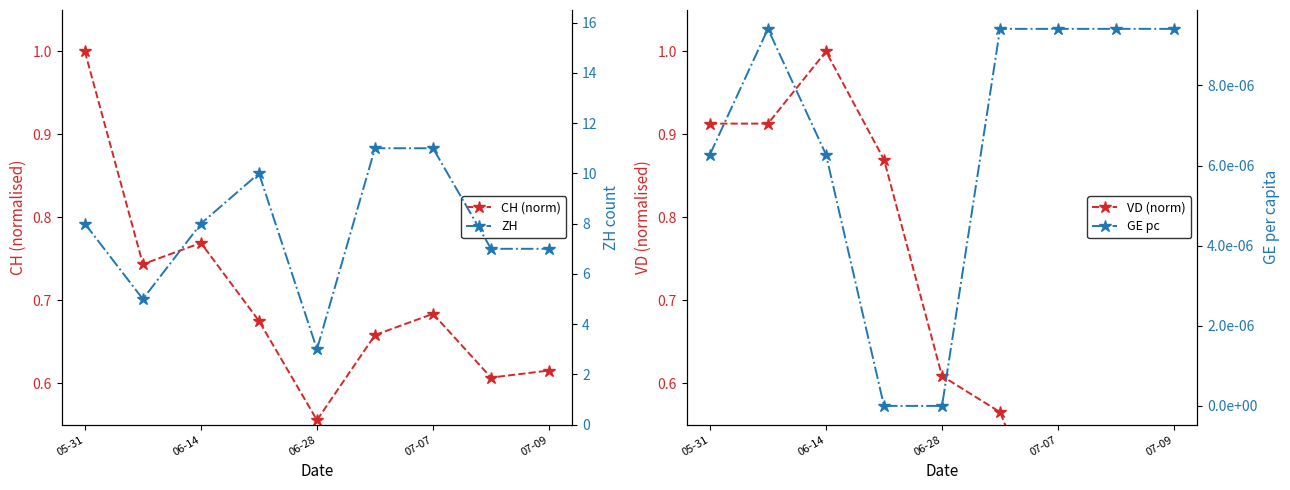

In GE pc, how many points are higher than both neighbors (excluding endpoints)?

1